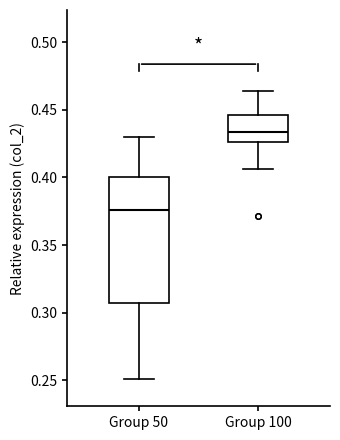

Comparing the boxes themselves (not the whiskers), which one is the tallest?

Group 50